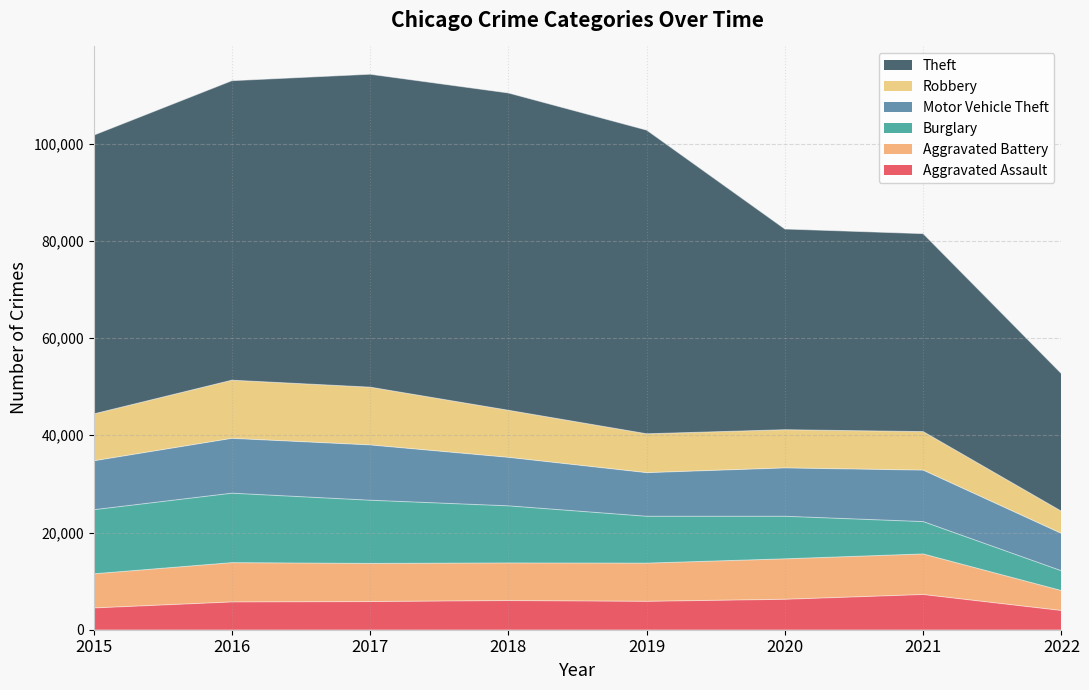

The value of Aggravated Battery at 2018 is 4655. True or false?

False